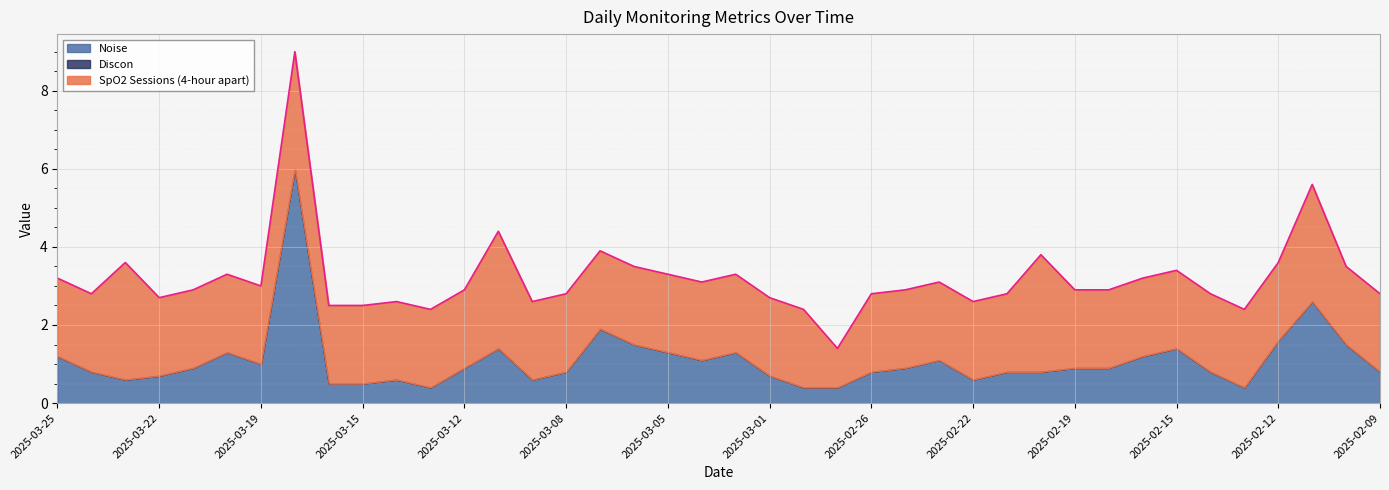

Does the chart display data point markers on the line(s)?

No